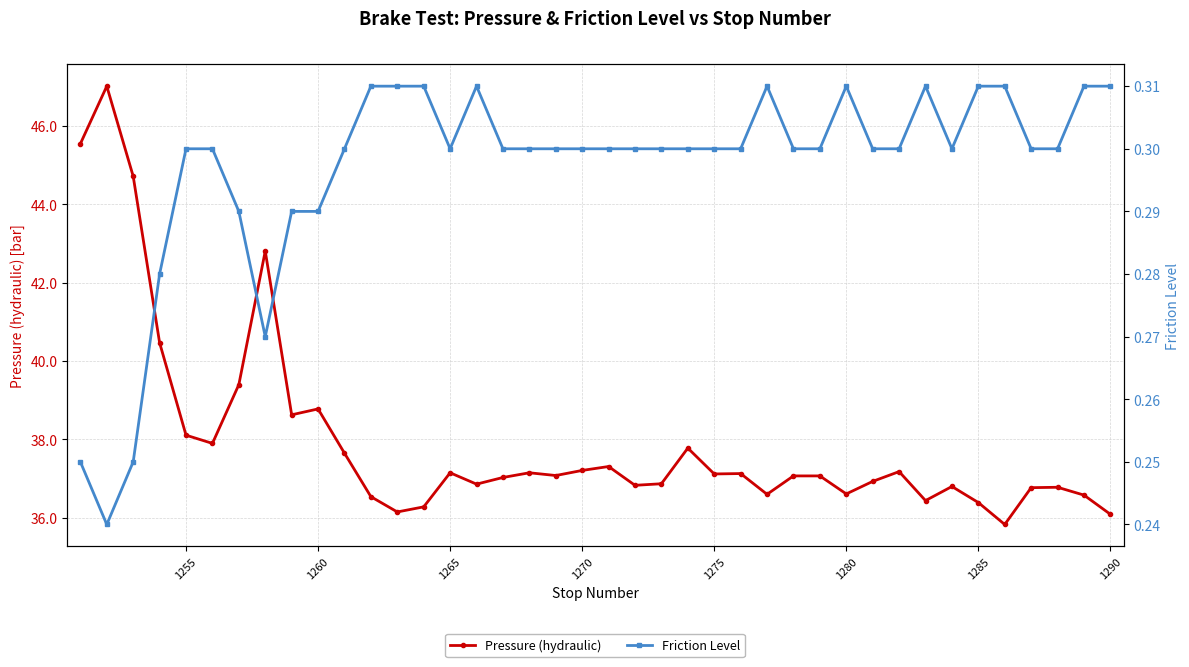

List the series in order of their peak value, highest first.

Pressure (hydraulic), Friction Level